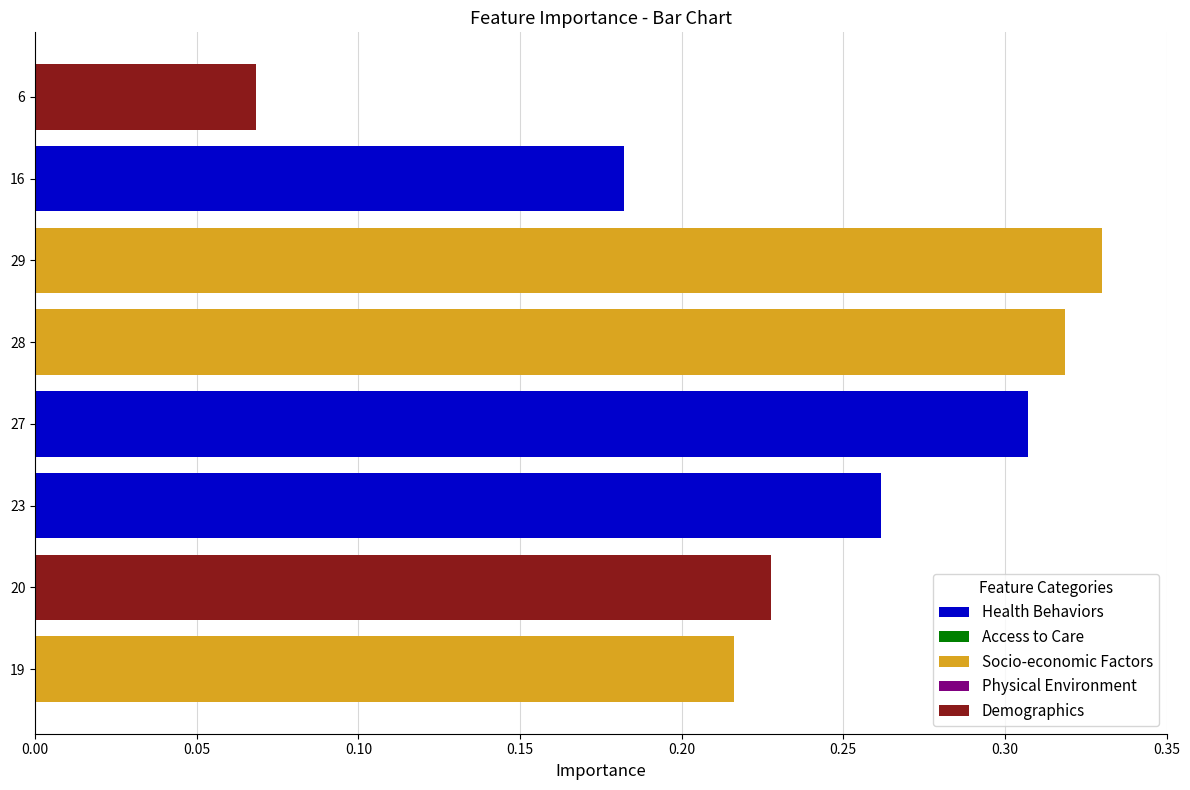

What is the value of the 6th bar from the left?

0.3